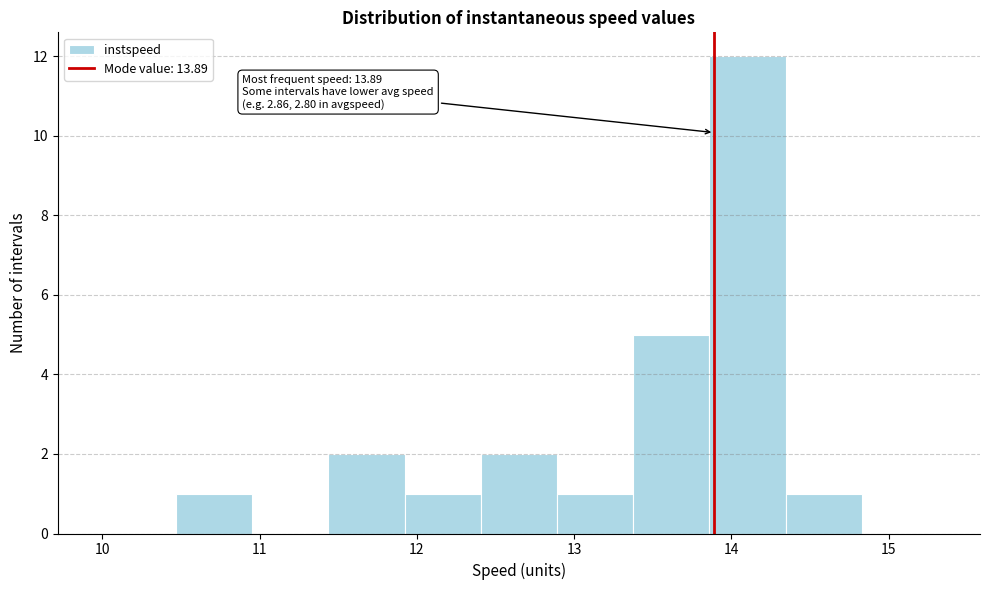

Over which range of the x-axis is the bar tallest?

13.9 to 14.3